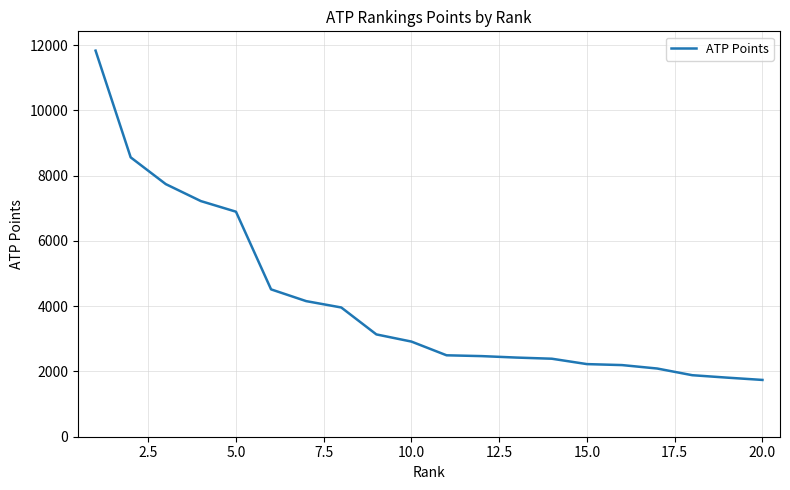

What is the minimum value shown in the chart?

1740